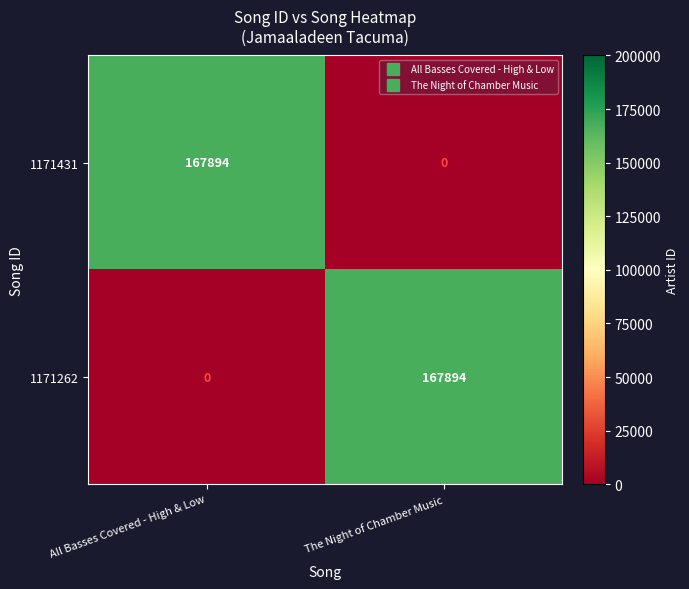

Rank the series at The Night of Chamber Music from lowest to highest value.

1171431, 1171262